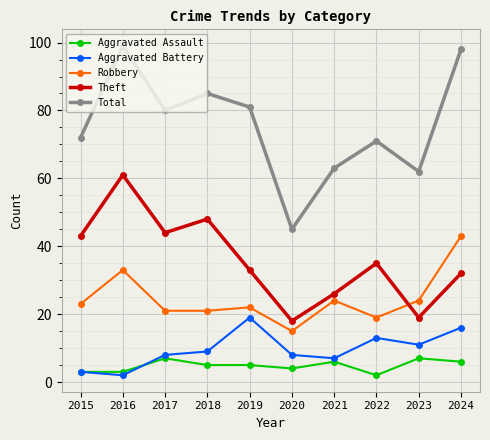

List the series in order of their peak value, highest first.

Total, Theft, Robbery, Aggravated Battery, Aggravated Assault